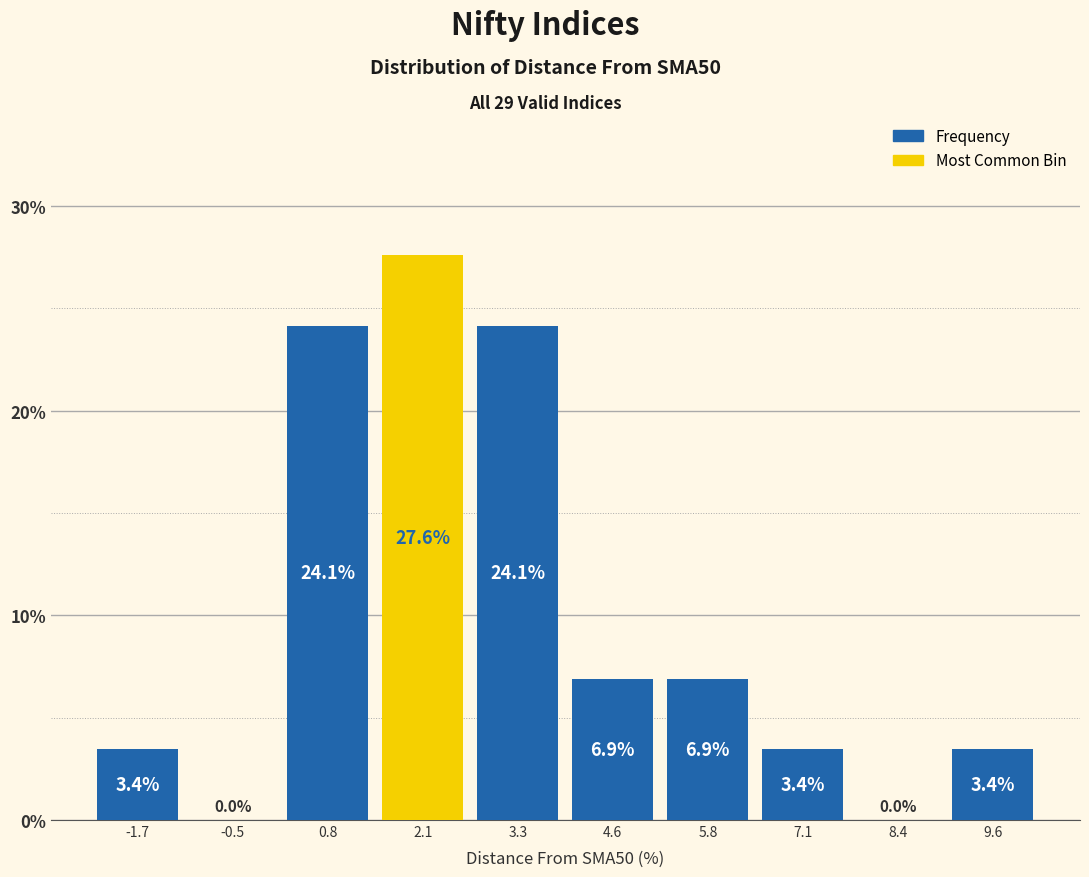

What is the height of the bar covering 4.0 to 5.2 on the x-axis? The bar edges are not printed on the chart, so give them approximately, as read against the axis.

6.9